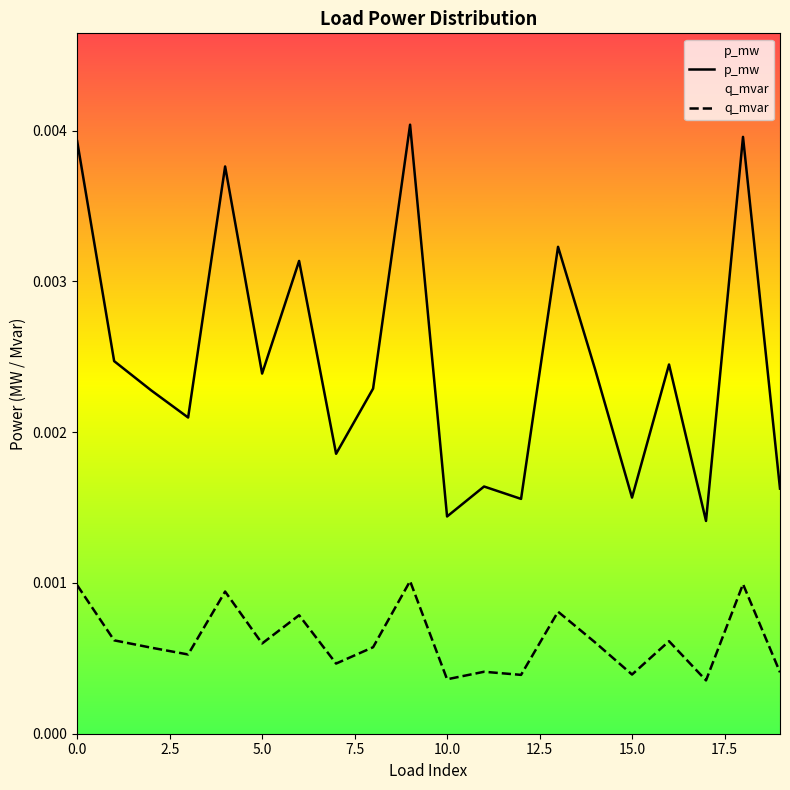

Between 14 and 18, which series saw the biggest shift?

p_mw